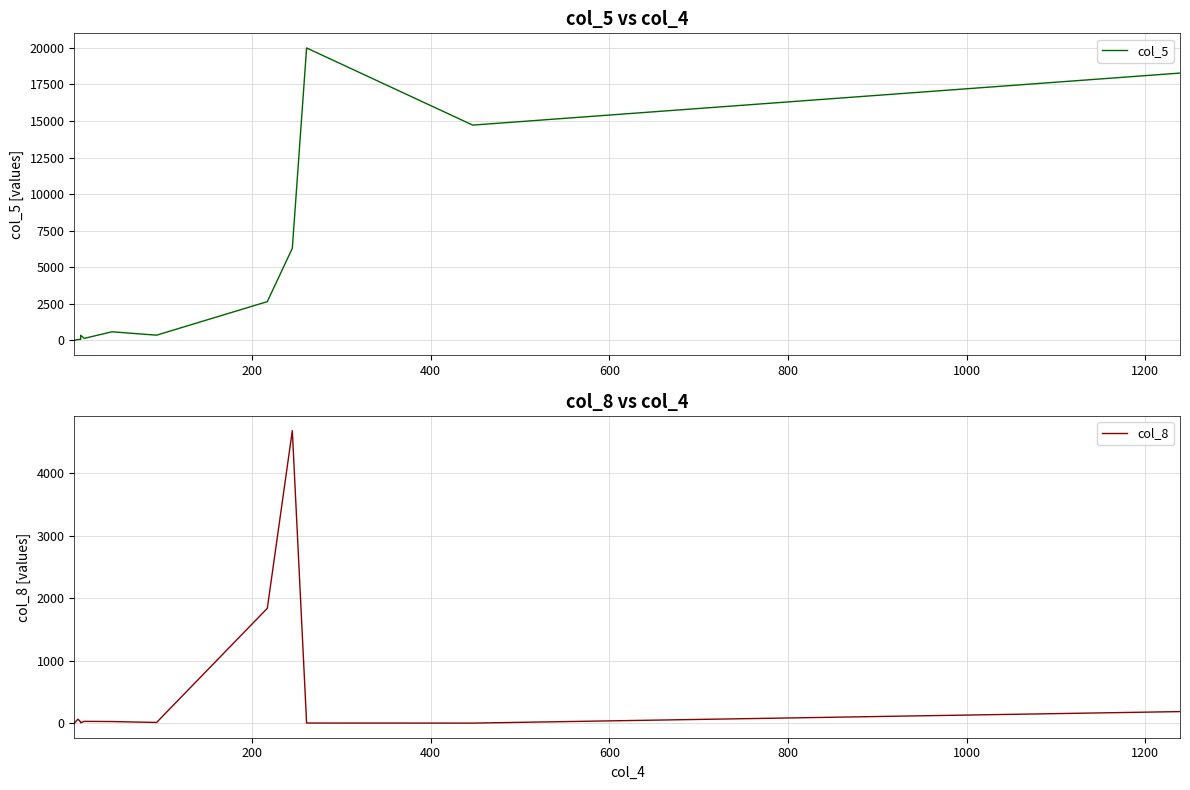

What are all the series names shown in the legend?

col_5, col_8